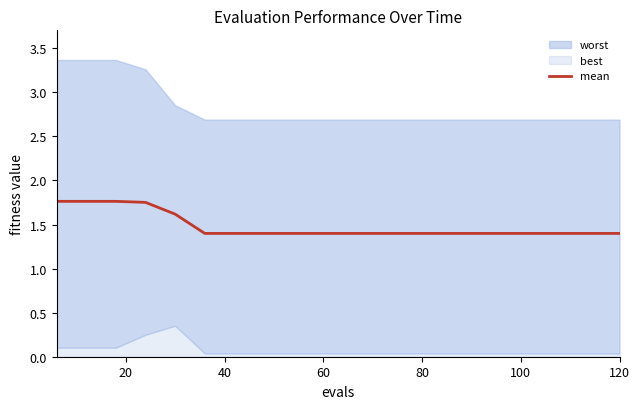

How many categories are shown in the chart?

20